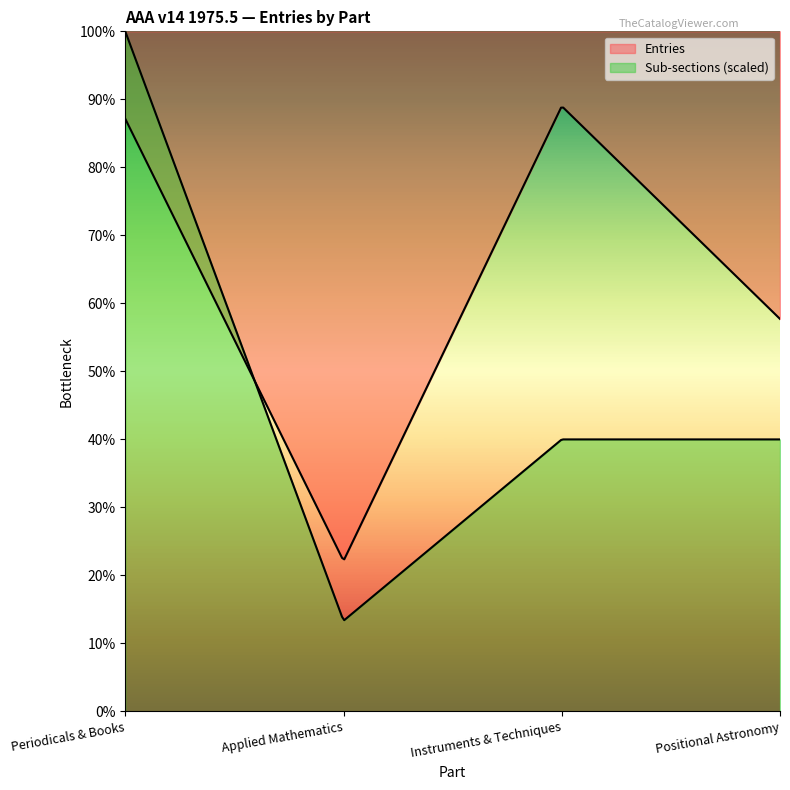

Does the chart have visible grid lines?

No